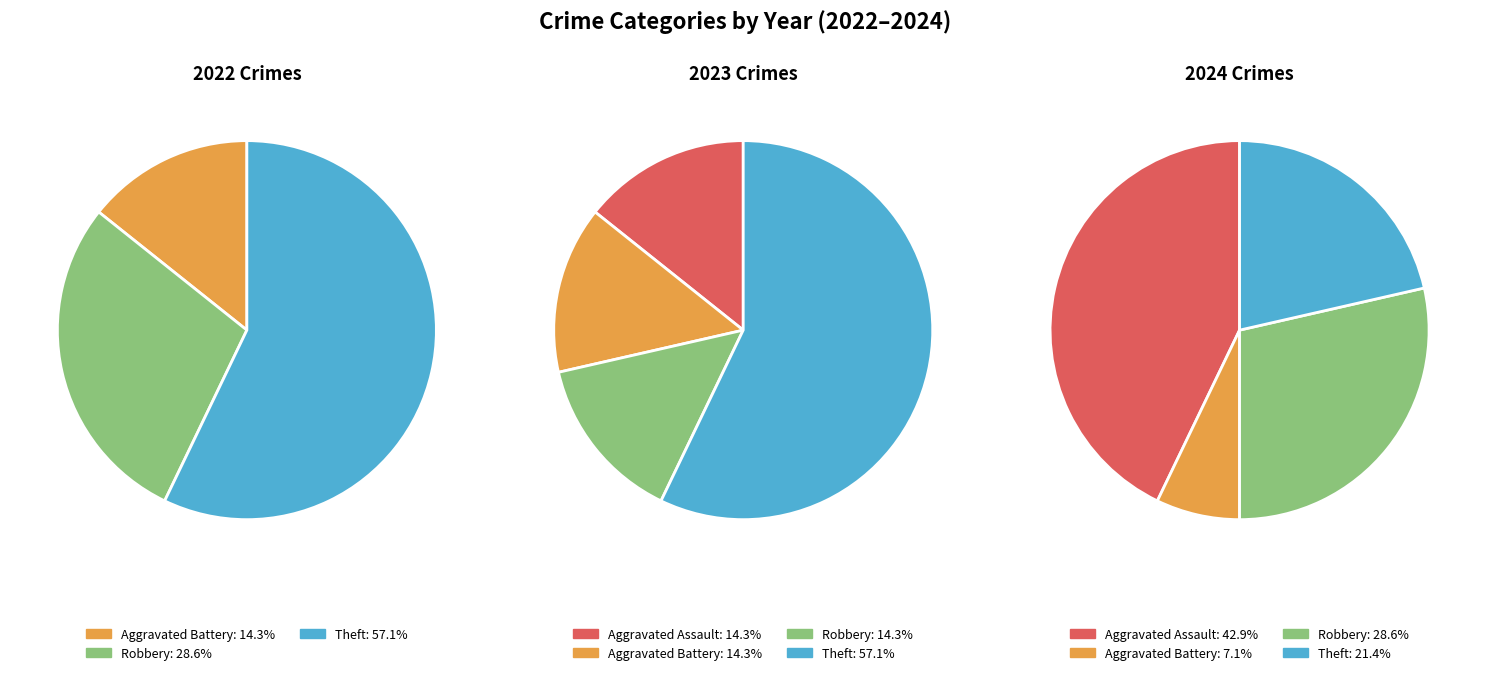

To the nearest percent, what is the combined percentage of values_2024 and values_2022?

29%